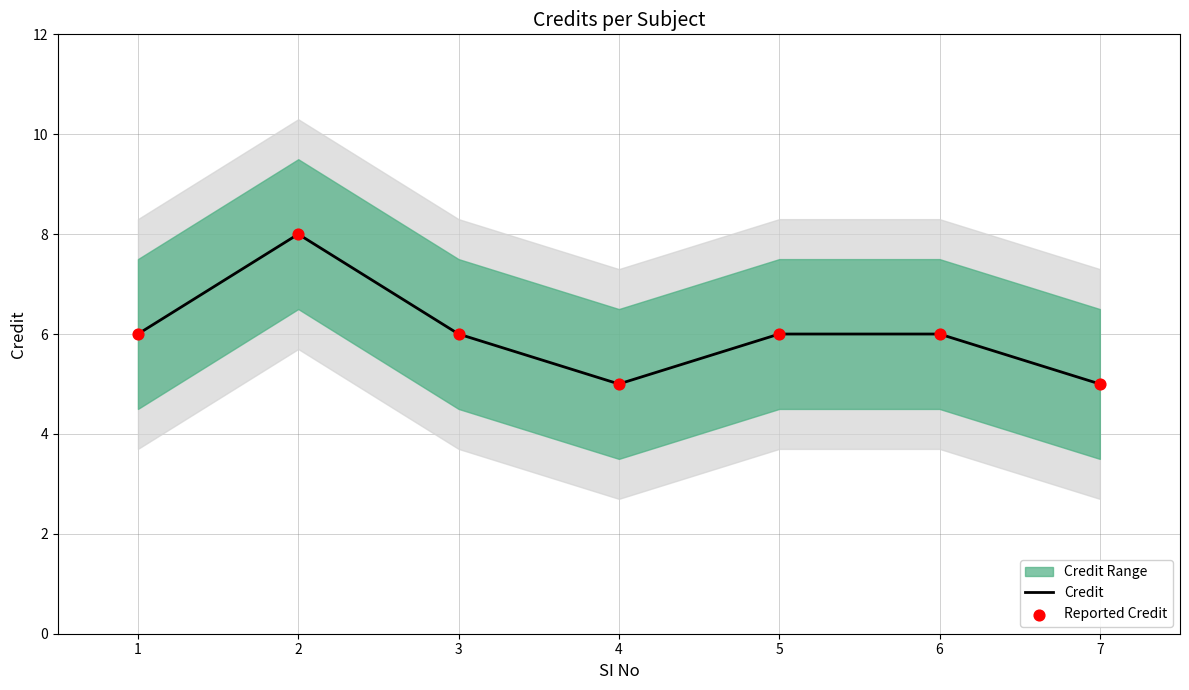

What are all the series names shown in the legend?

Credit, Reported Credit